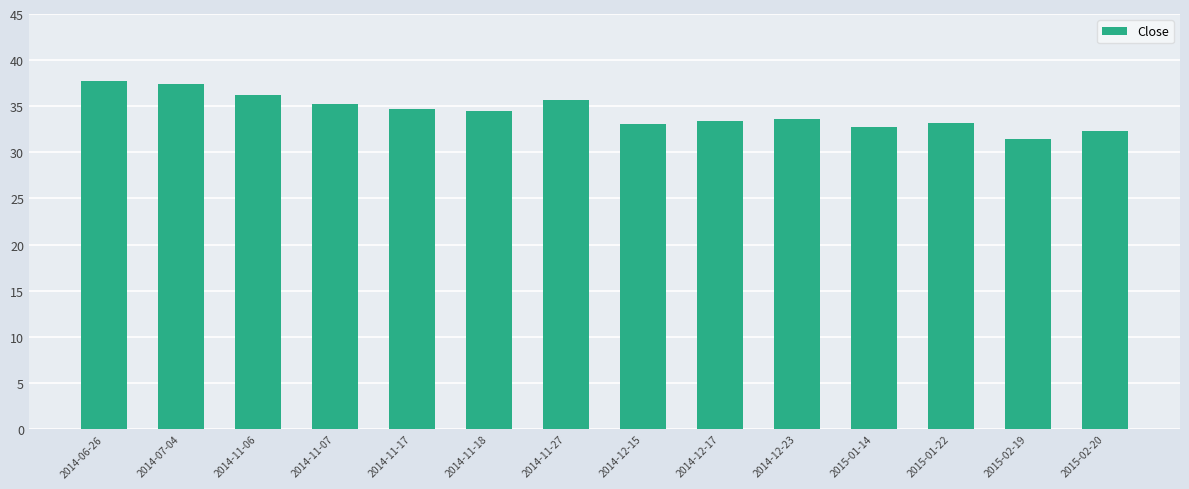

What is the difference between the maximum and minimum values?

6.3